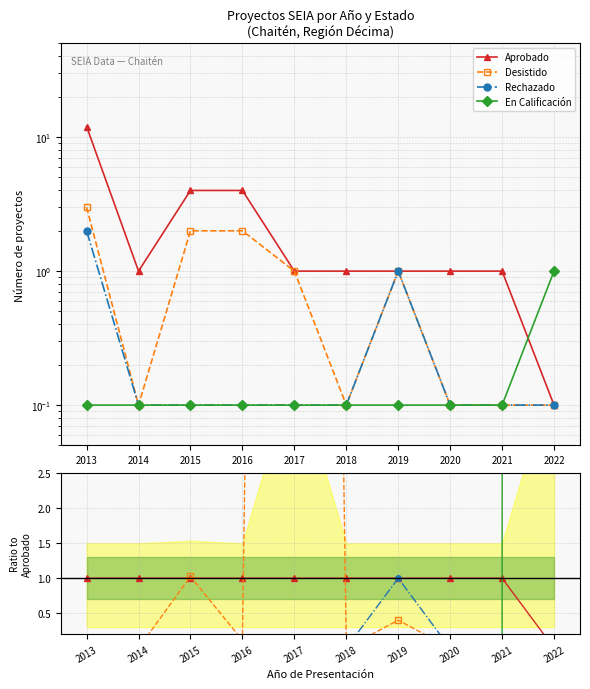

Which category has the lowest value in the Desistido series?

2014